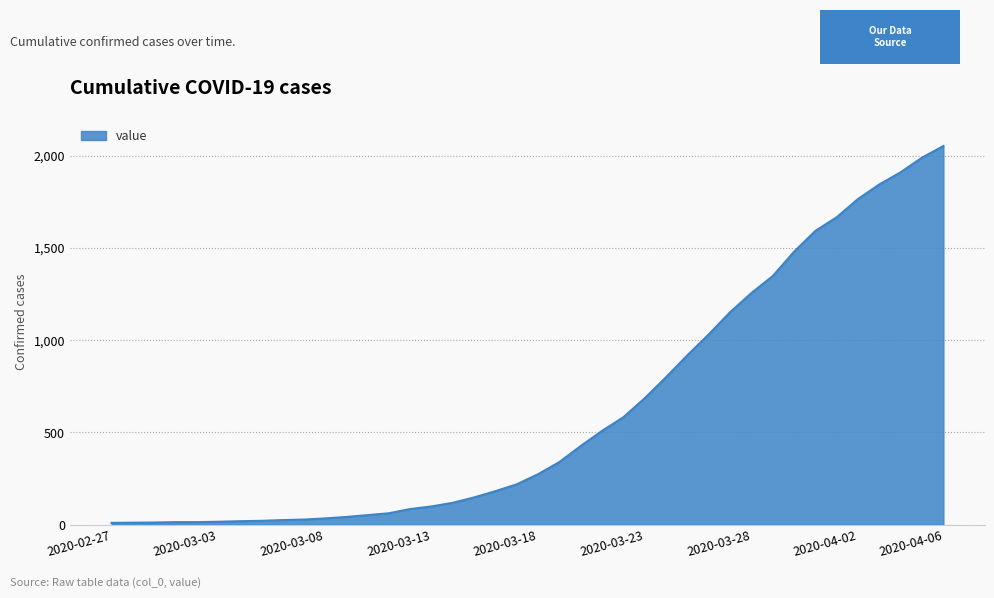

What is the maximum value shown in the chart?

2053